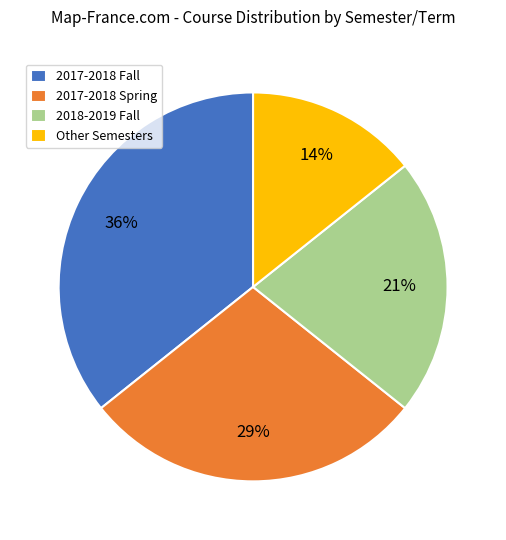

Which has a higher value, 2018-2019 Fall or Other Semesters?

2018-2019 Fall